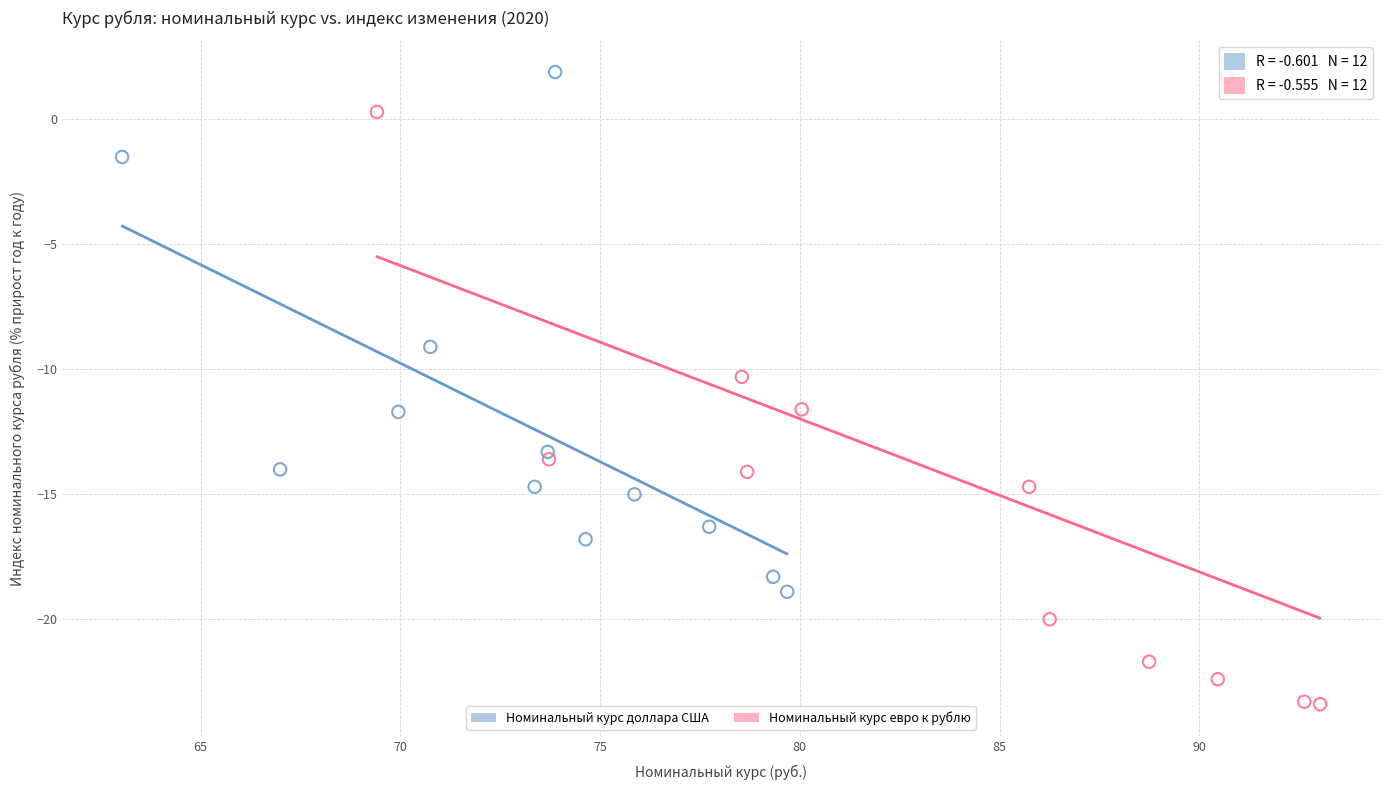

Which series has the widest spread of Y values?

Номинальный курс евро к рублю